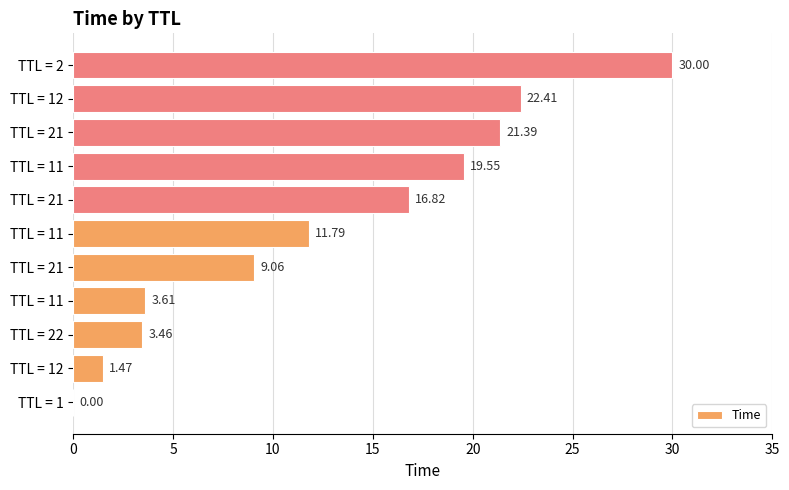

Are the bars grouped side by side (vs. stacked)?

No